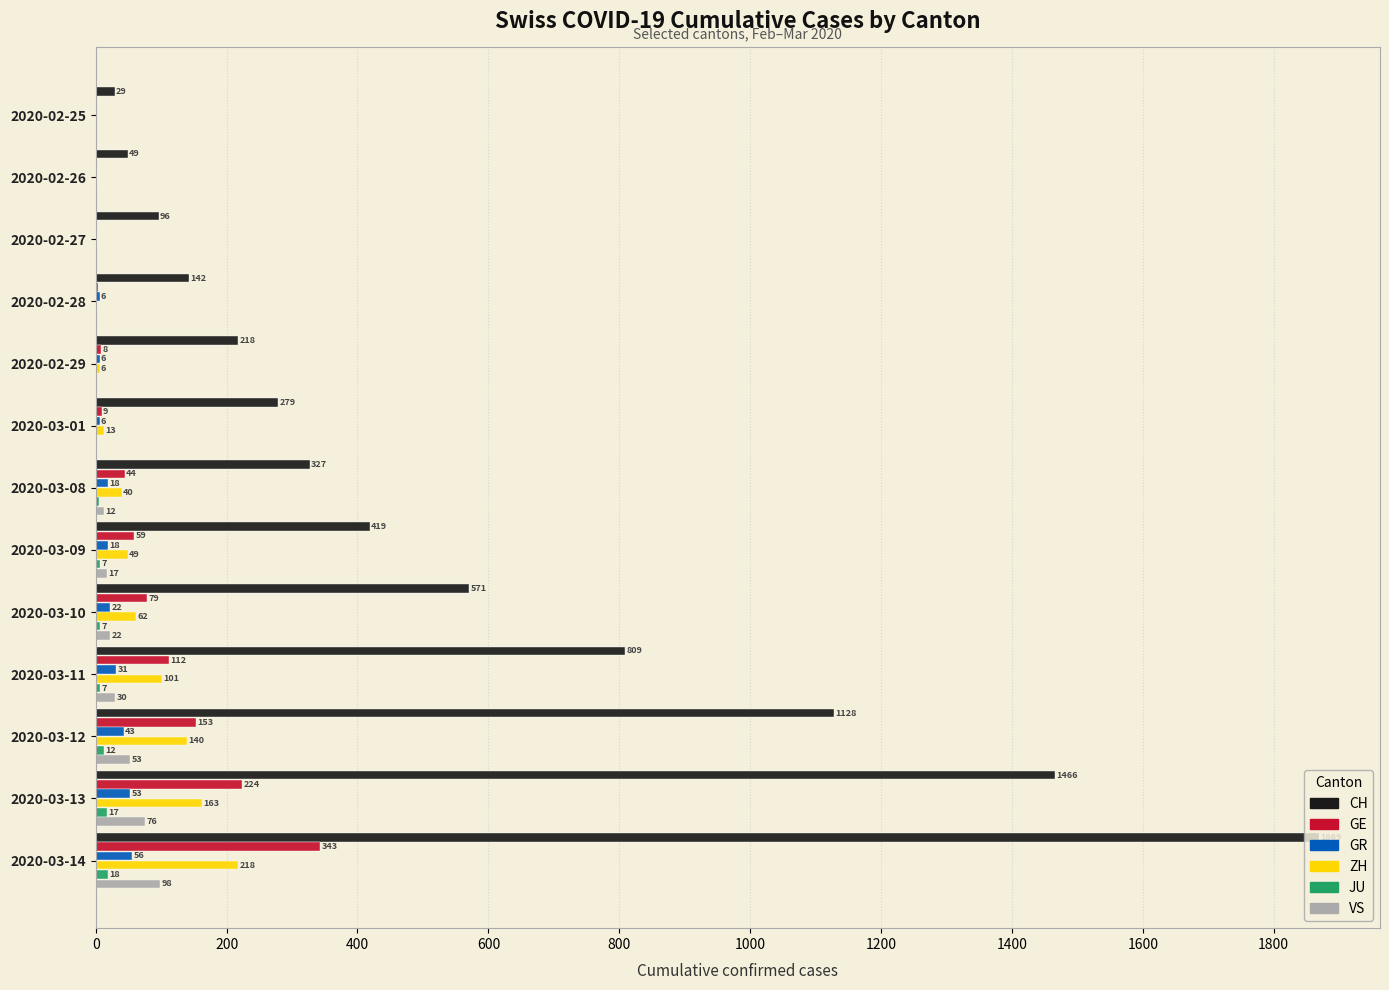

Where is ZH nearest to the value 109?

2020-03-11